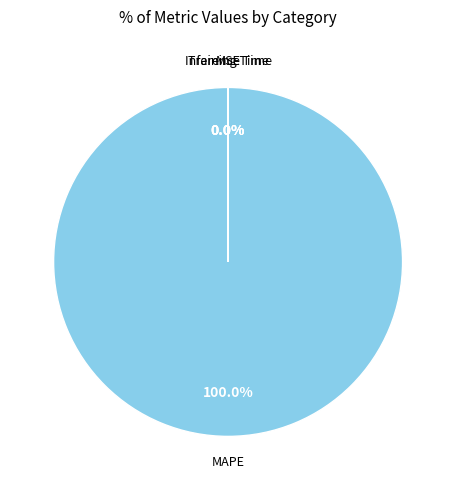

Is there any slice that represents more than half of the pie?

Yes